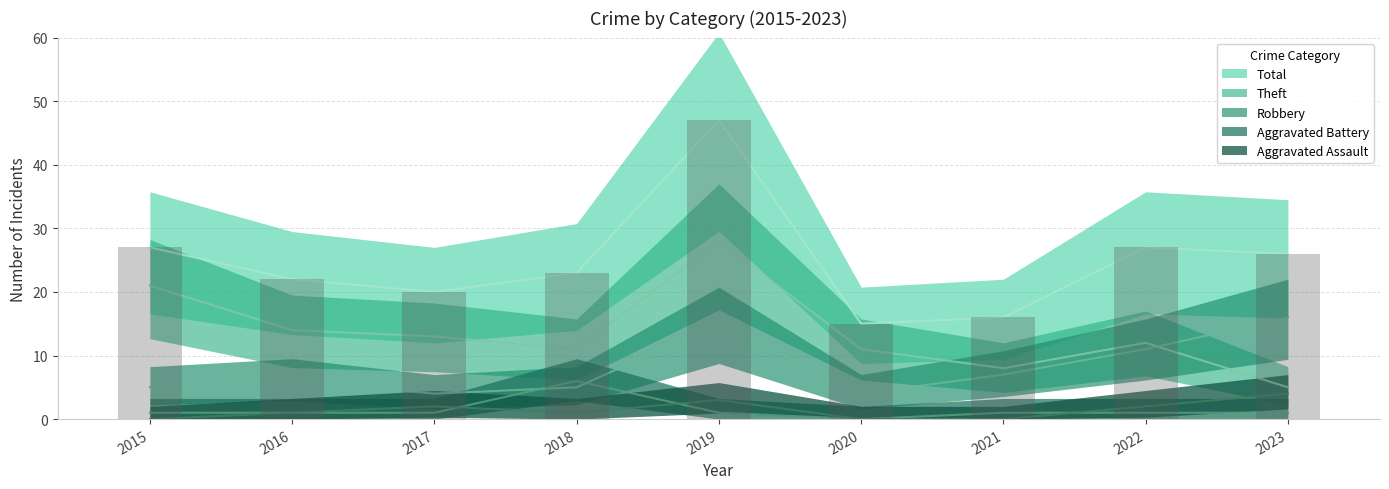

What is the approximate value of Aggravated Battery at 2017?

1